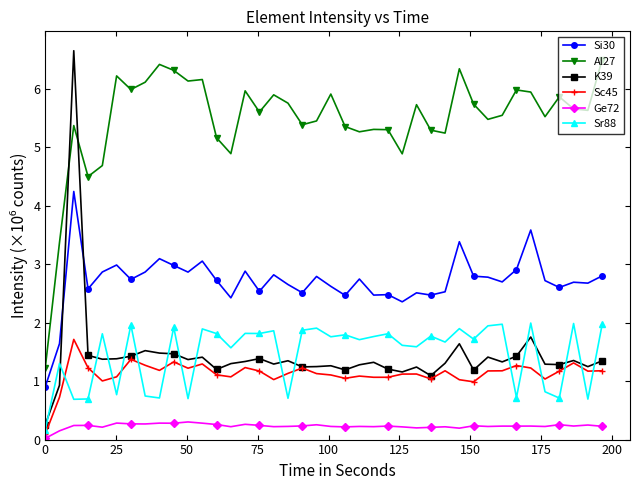

What is the minimum value for Si30?

0.9